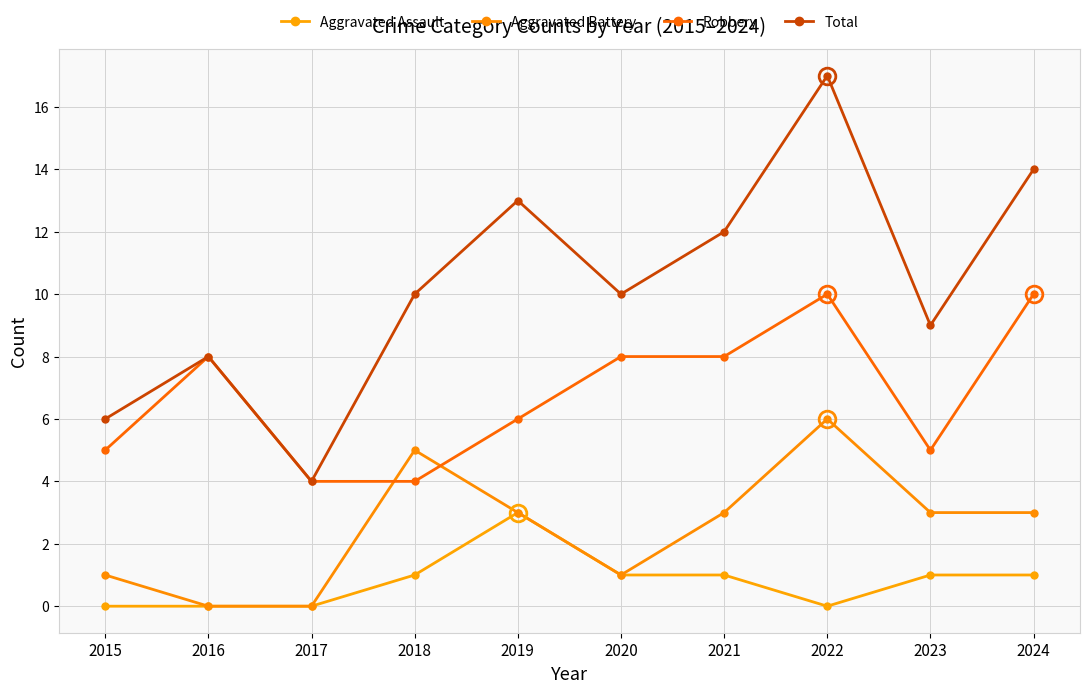

How many Aggravated Battery values are between 1 and 3?

6